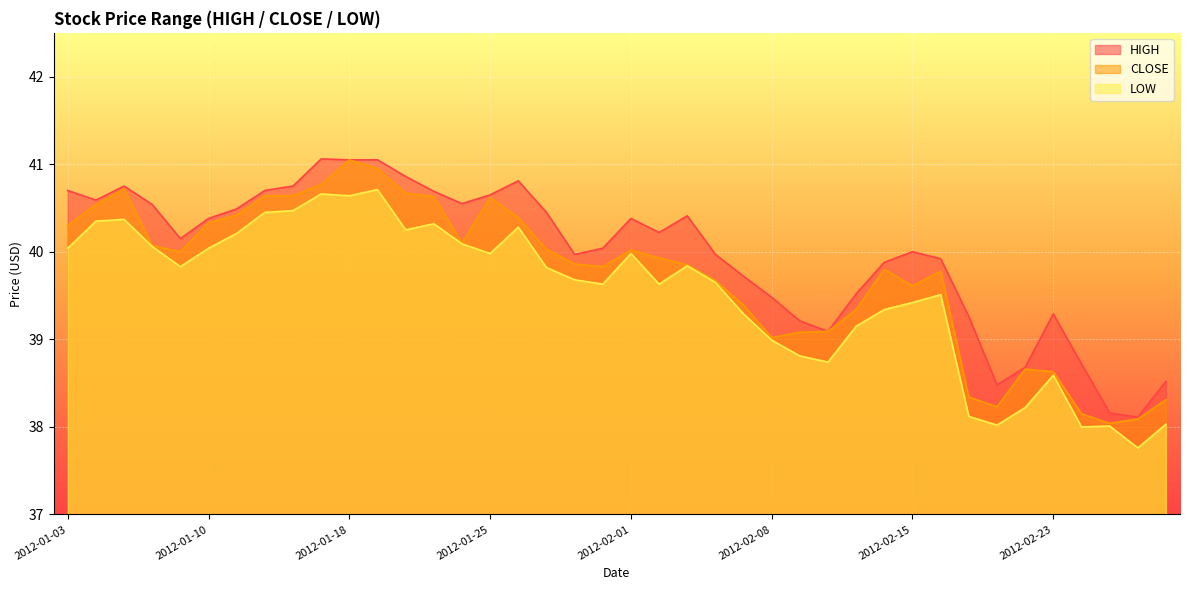

What are all the series names shown in the legend?

HIGH, CLOSE, LOW